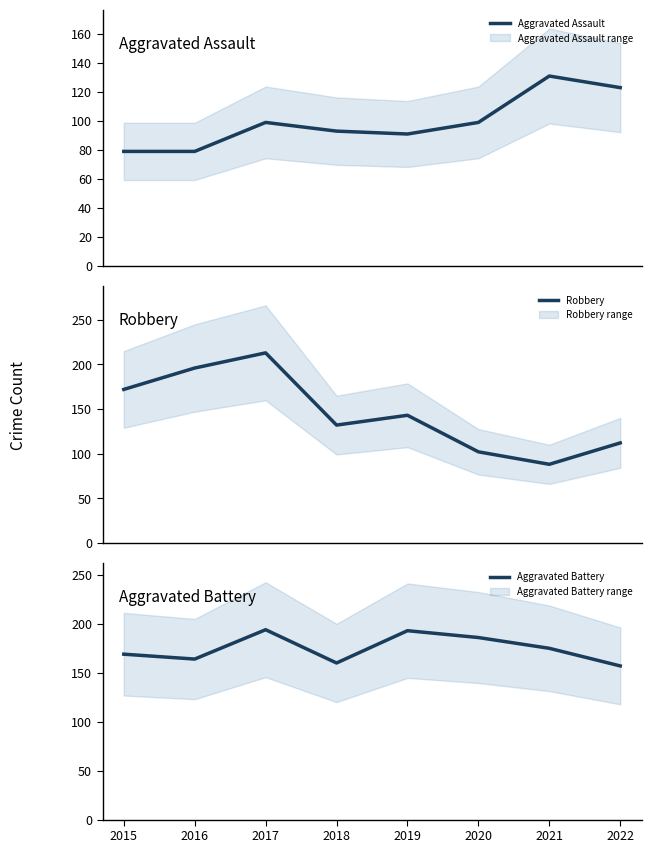

How many lines are shown in the chart?

3